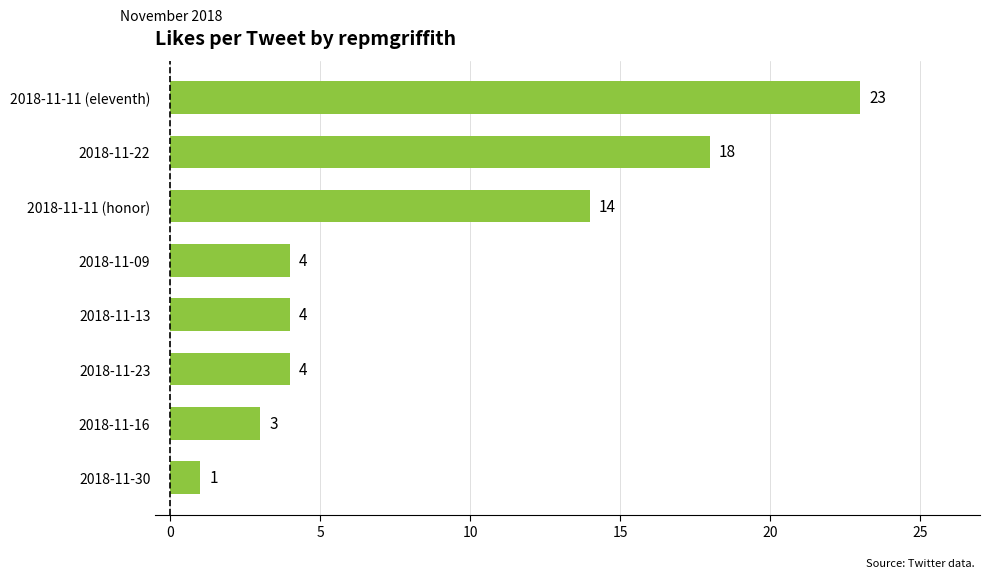

What is the change in value from 2018-11-13 to 2018-11-11 (eleventh)?

+19